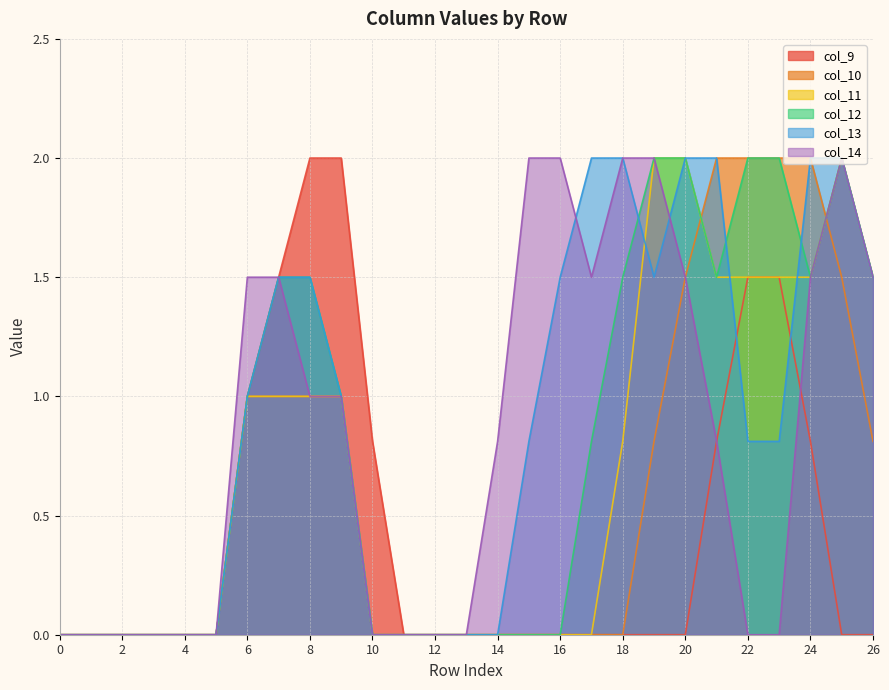

Which series changed the most between 3 and 11?

col_9